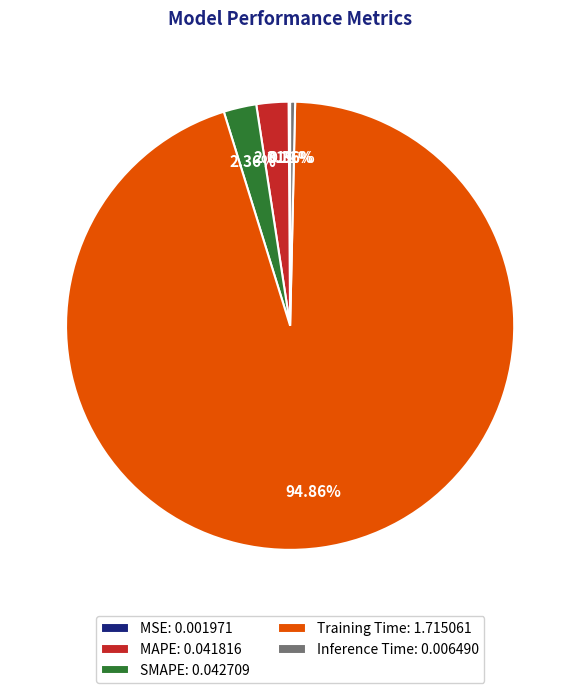

To the nearest percent, what is the average slice percentage?

20%